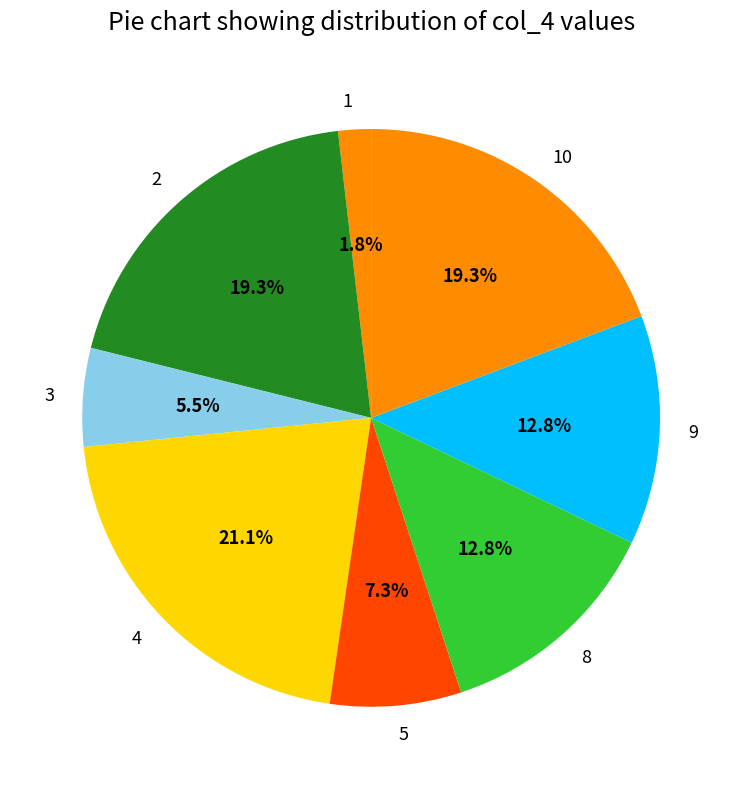

The 8 slice represents 21% of the pie. True or false?

False